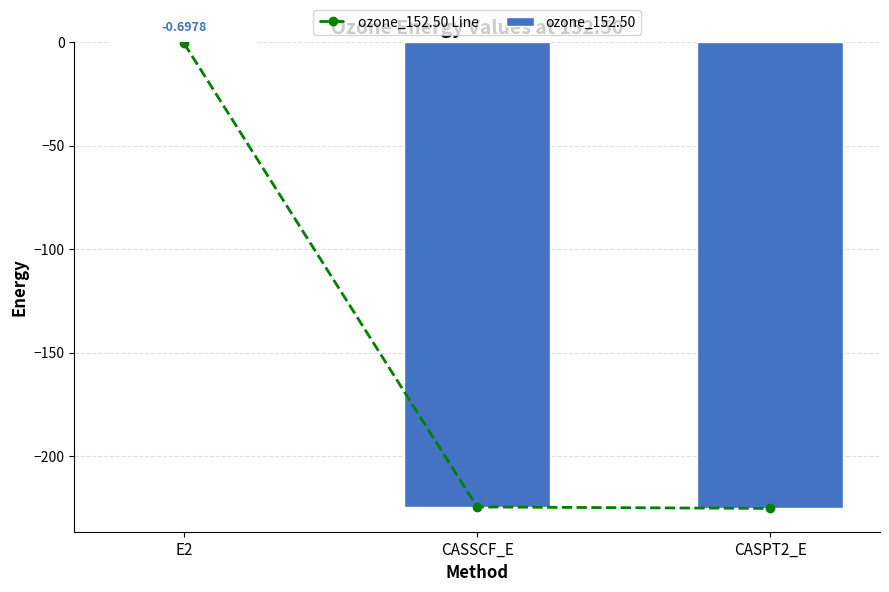

The value of ozone_152.50 at CASSCF_E is -224.5. True or false?

True